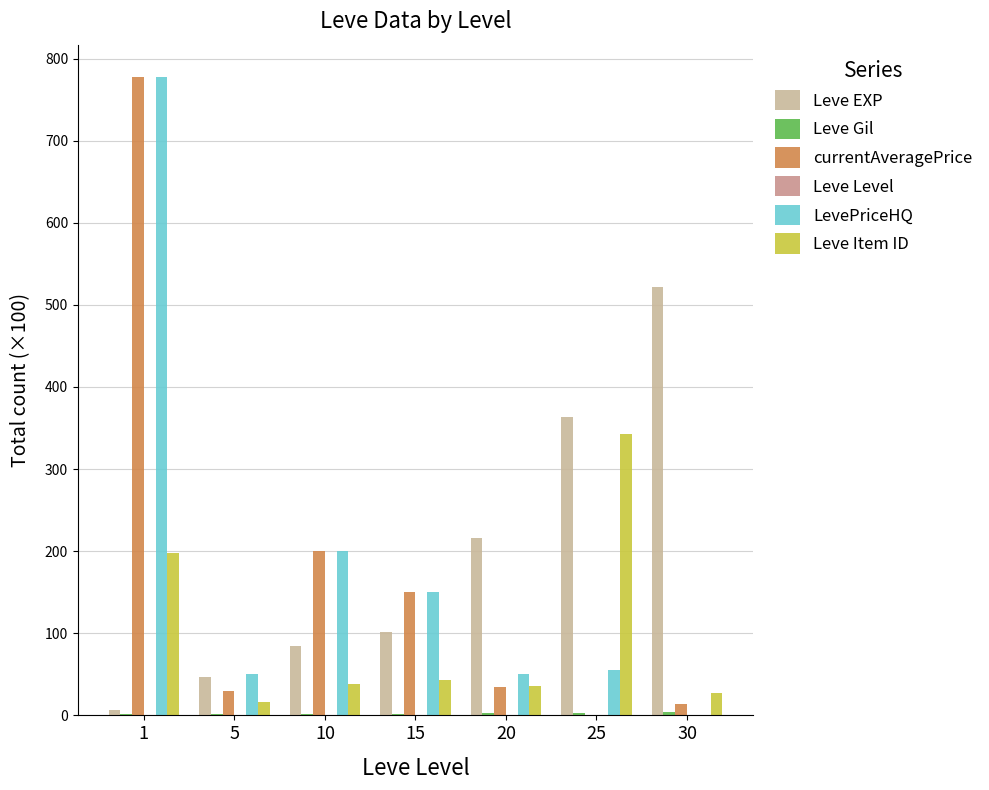

How many groups of bars are there?

7